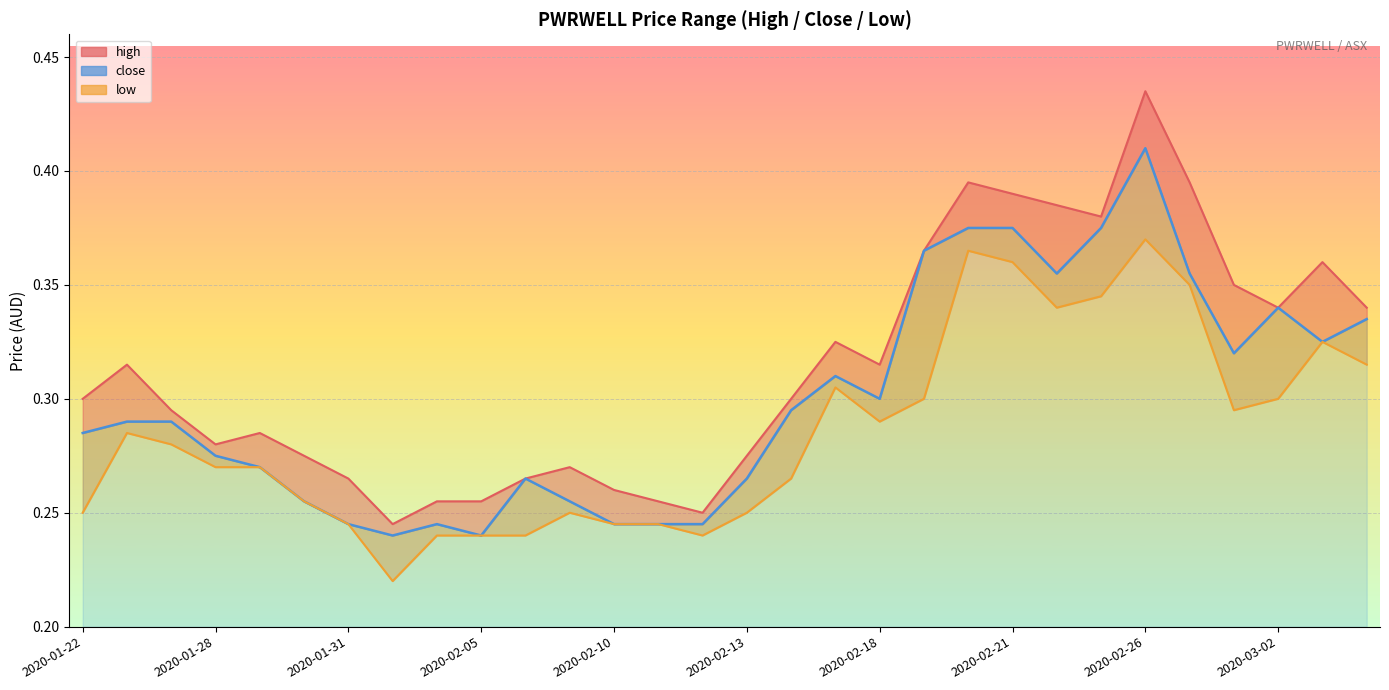

Reading right to left, transcribe all the data shown in this chart.

high: 2020-03-04=0.3	2020-03-03=0.4	2020-03-02=0.3	2020-02-28=0.3	2020-02-27=0.4	2020-02-26=0.4	2020-02-25=0.4	2020-02-24=0.4	2020-02-21=0.4	2020-02-20=0.4	2020-02-19=0.4	2020-02-18=0.3	2020-02-17=0.3	2020-02-14=0.3	2020-02-13=0.3	2020-02-12=0.2	2020-02-11=0.3	2020-02-10=0.3	2020-02-07=0.3	2020-02-06=0.3	2020-02-05=0.3	2020-02-04=0.3	2020-02-03=0.2	2020-01-31=0.3	2020-01-30=0.3	2020-01-29=0.3	2020-01-28=0.3	2020-01-24=0.3	2020-01-23=0.3	2020-01-22=0.3
close: 2020-03-04=0.3	2020-03-03=0.3	2020-03-02=0.3	2020-02-28=0.3	2020-02-27=0.4	2020-02-26=0.4	2020-02-25=0.4	2020-02-24=0.4	2020-02-21=0.4	2020-02-20=0.4	2020-02-19=0.4	2020-02-18=0.3	2020-02-17=0.3	2020-02-14=0.3	2020-02-13=0.3	2020-02-12=0.2	2020-02-11=0.2	2020-02-10=0.2	2020-02-07=0.3	2020-02-06=0.3	2020-02-05=0.2	2020-02-04=0.2	2020-02-03=0.2	2020-01-31=0.2	2020-01-30=0.3	2020-01-29=0.3	2020-01-28=0.3	2020-01-24=0.3	2020-01-23=0.3	2020-01-22=0.3
low: 2020-03-04=0.3	2020-03-03=0.3	2020-03-02=0.3	2020-02-28=0.3	2020-02-27=0.3	2020-02-26=0.4	2020-02-25=0.3	2020-02-24=0.3	2020-02-21=0.4	2020-02-20=0.4	2020-02-19=0.3	2020-02-18=0.3	2020-02-17=0.3	2020-02-14=0.3	2020-02-13=0.2	2020-02-12=0.2	2020-02-11=0.2	2020-02-10=0.2	2020-02-07=0.2	2020-02-06=0.2	2020-02-05=0.2	2020-02-04=0.2	2020-02-03=0.2	2020-01-31=0.2	2020-01-30=0.3	2020-01-29=0.3	2020-01-28=0.3	2020-01-24=0.3	2020-01-23=0.3	2020-01-22=0.2